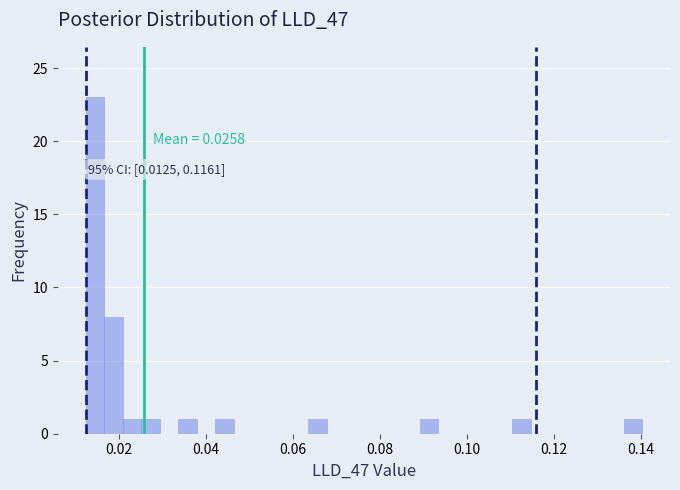

Read against the x-axis, roughly where is the centre of the tallest bar?

0.014